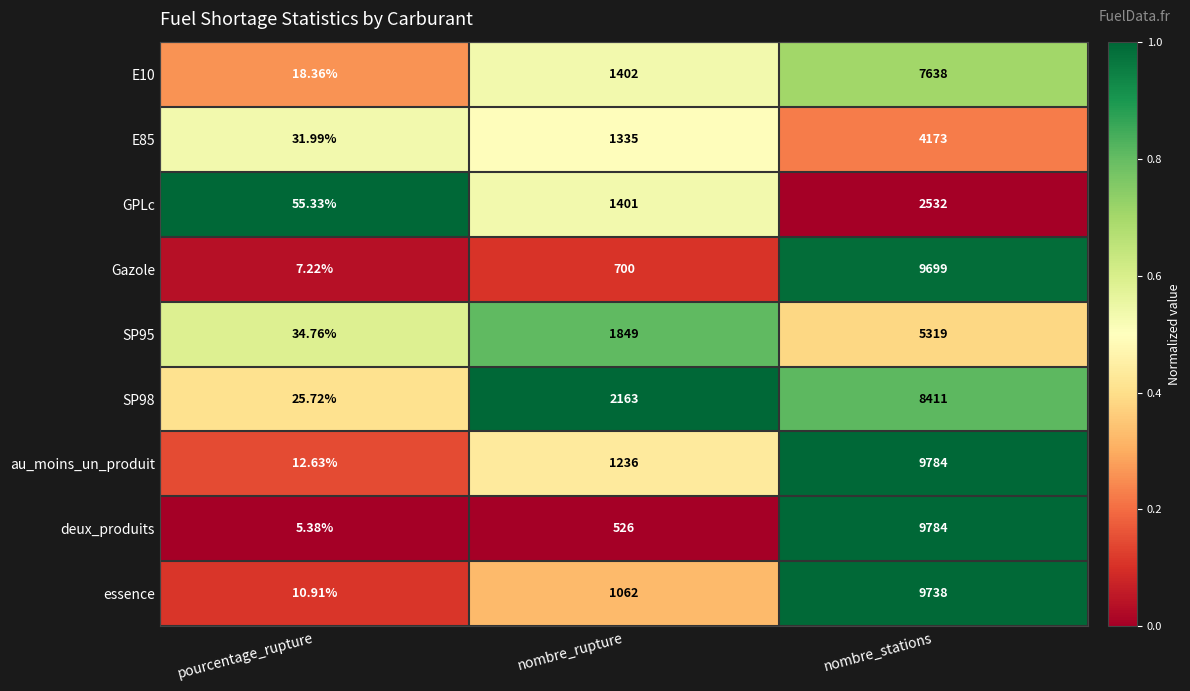

Which series changed the most between nombre_rupture and nombre_stations?

deux_produits